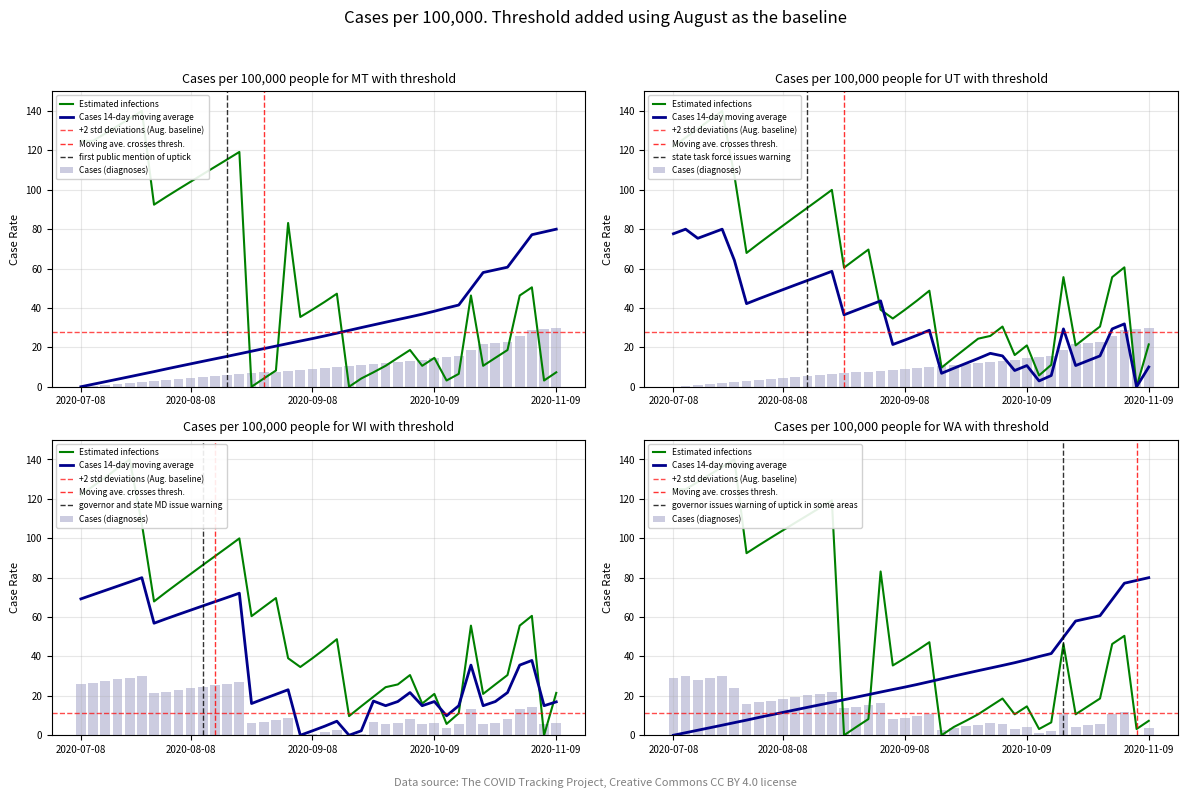

Which series has the largest range (max minus min)?

Scen_49